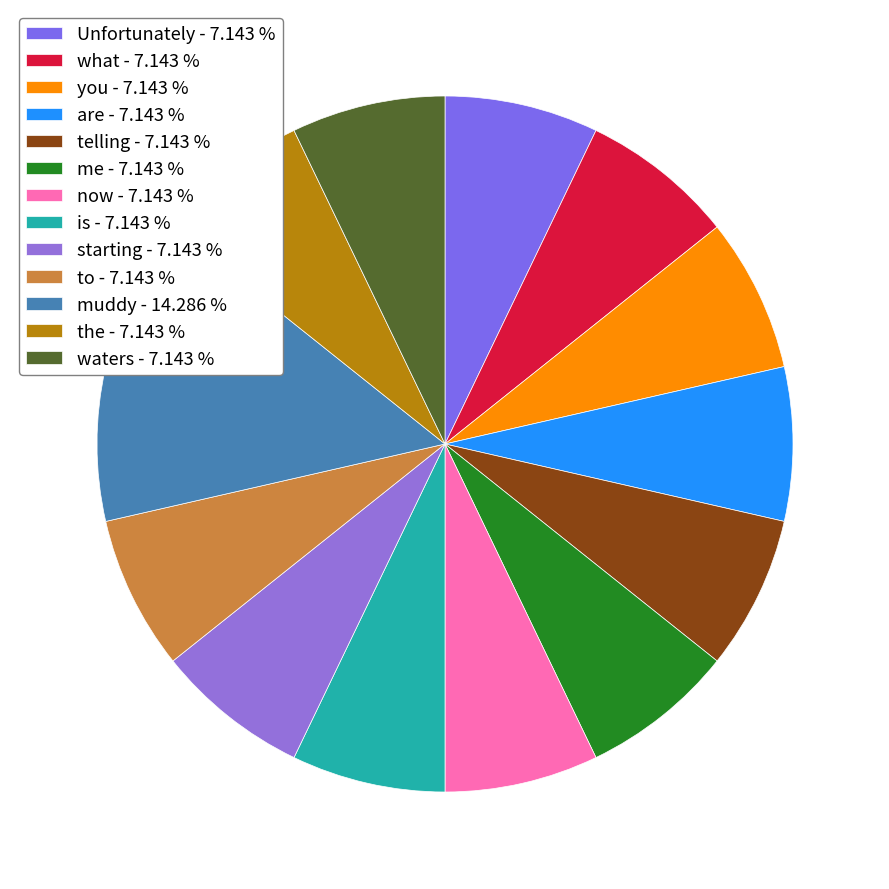

Count the number of slices in the pie.

13